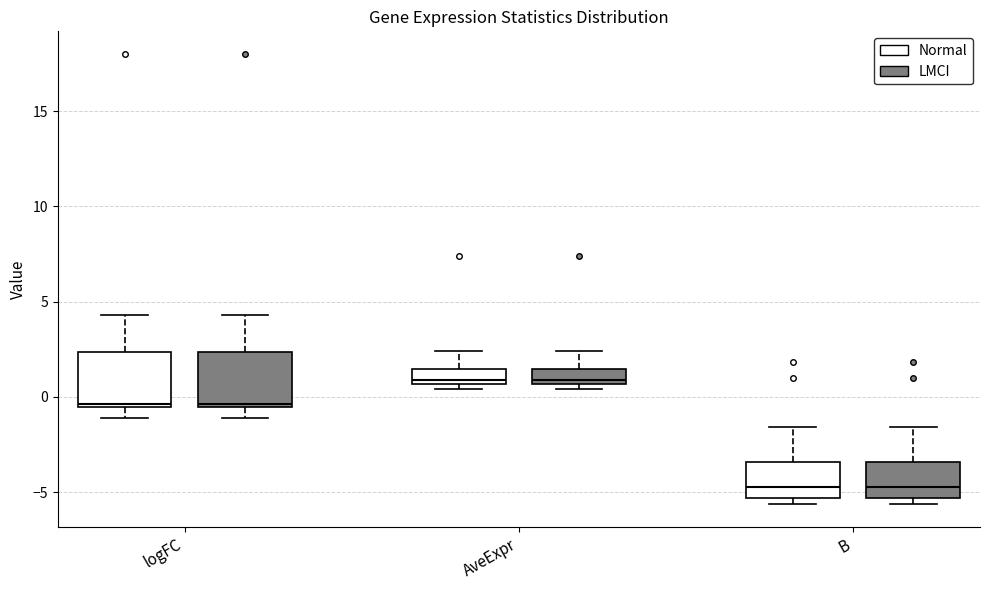

Reading left to right, read every box against the y-axis: the position of its median line, the range the box covers, and the ends of its whiskers. The values are not printed on the chart, so give them approximately, as read against the axis.

logFC (Normal): median -0.5 (just above the box's lower edge), box -0.5 to 2.5, whiskers -1.0 to 4.5
logFC (LMCI): median -0.5 (just above the box's lower edge), box -0.5 to 2.5, whiskers -1.0 to 4.5
AveExpr (Normal): median 1.0, box 0.5 to 1.5, whiskers 0.5 (just below the box's lower edge) to 2.5
AveExpr (LMCI): median 1.0, box 0.5 to 1.5, whiskers 0.5 (just below the box's lower edge) to 2.5
B (Normal): median -4.5, box -5.5 to -3.5, whiskers -5.5 (just below the box's lower edge) to -1.5
B (LMCI): median -4.5, box -5.5 to -3.5, whiskers -5.5 (just below the box's lower edge) to -1.5